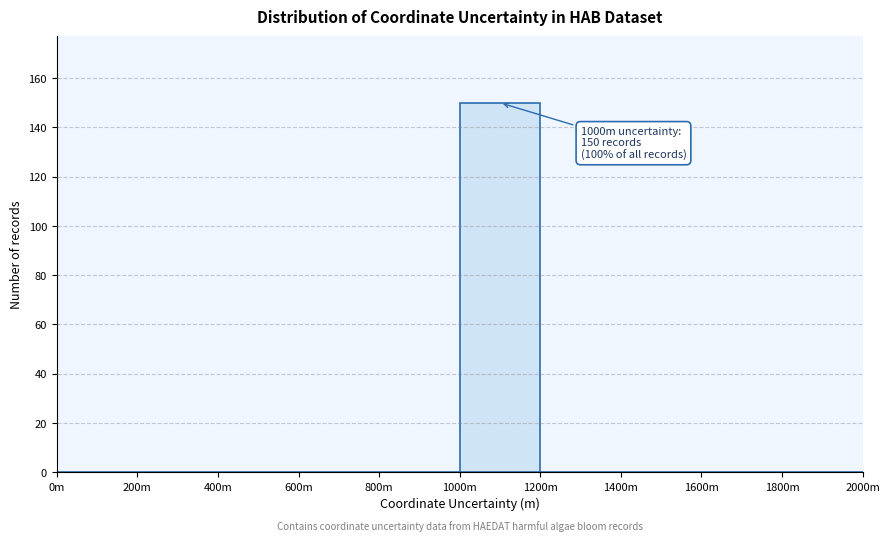

Reading left to right, what are all the values shown in this chart?

0m=0	200m=0	400m=0	600m=0	800m=0	1000m=150	1200m=0	1400m=0	1600m=0	1800m=0